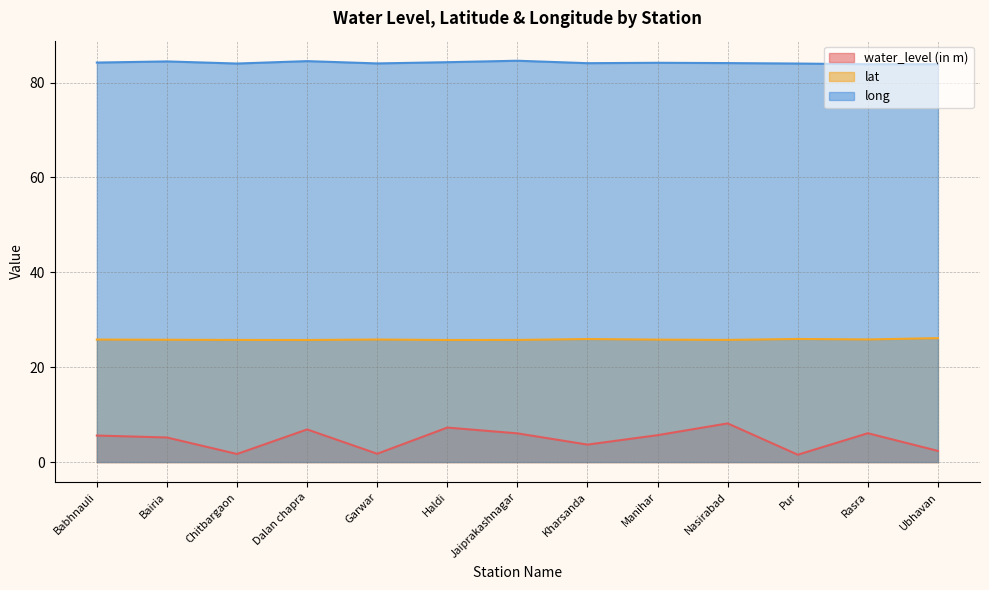

List the series in order of their peak value, lowest first.

water_level (in m), lat, long